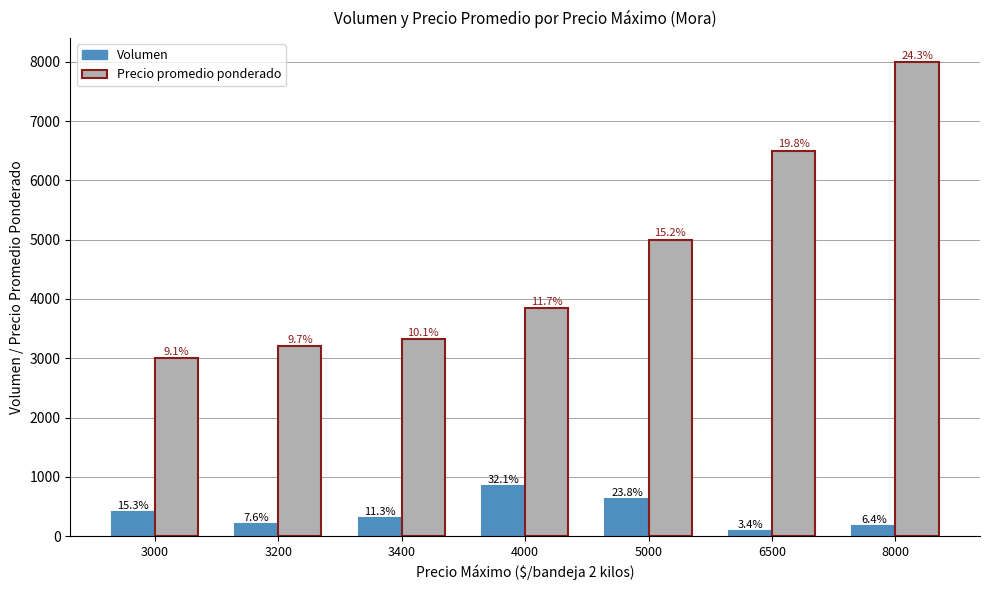

At which category is the sum across all series the highest?

8000